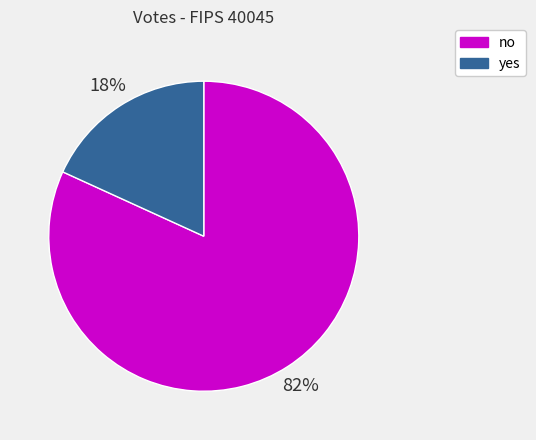

The no slice represents 89% of the pie. True or false?

False